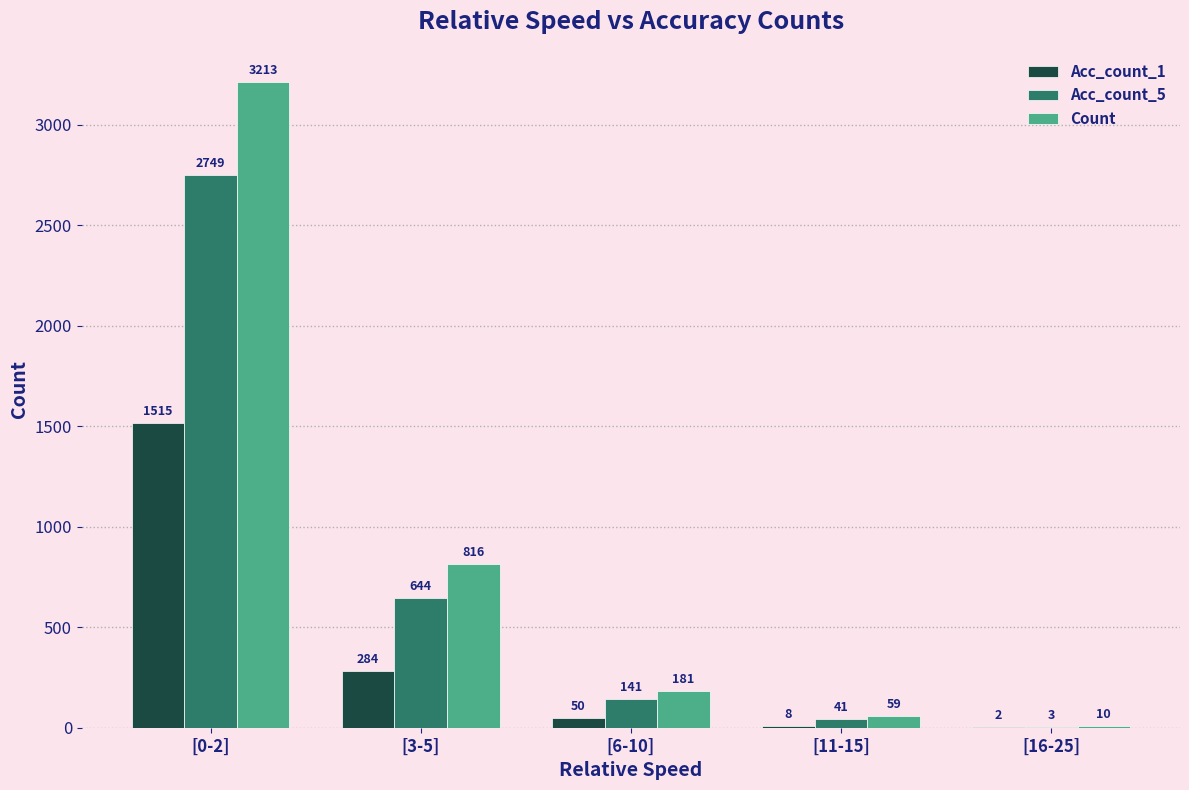

How many data points does each series have?

5